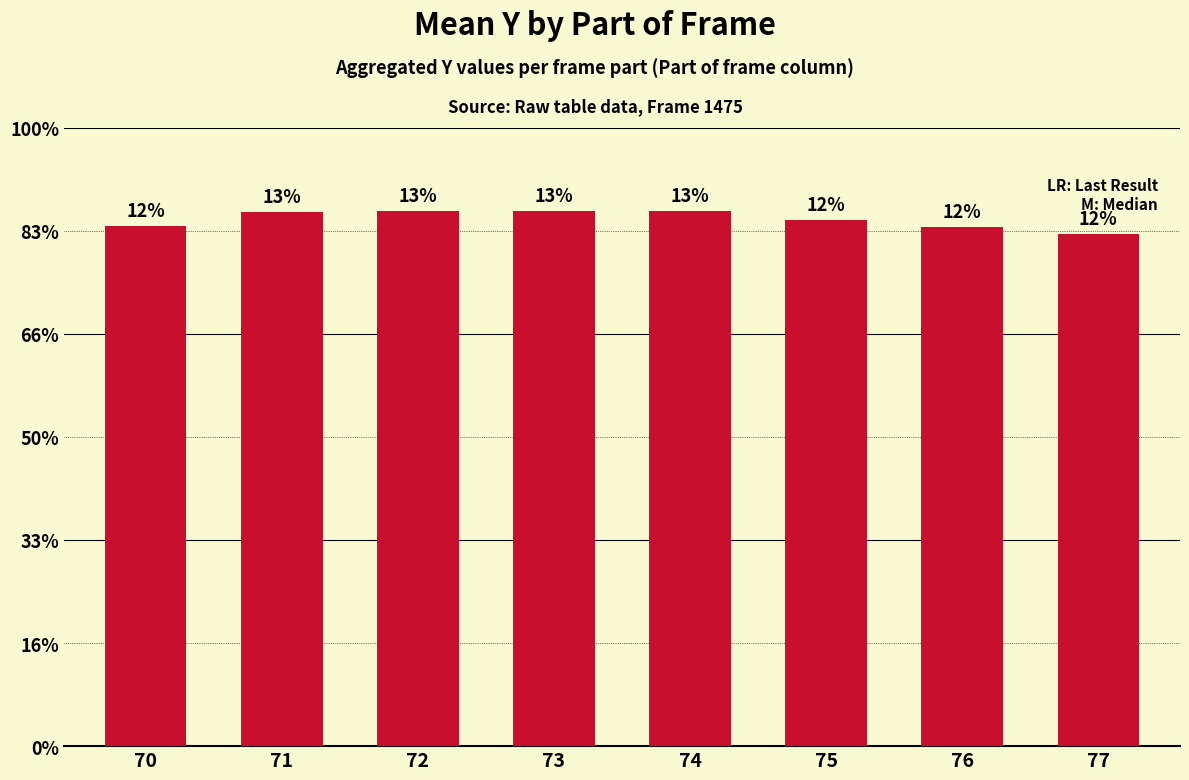

Does the chart contain any negative values?

No